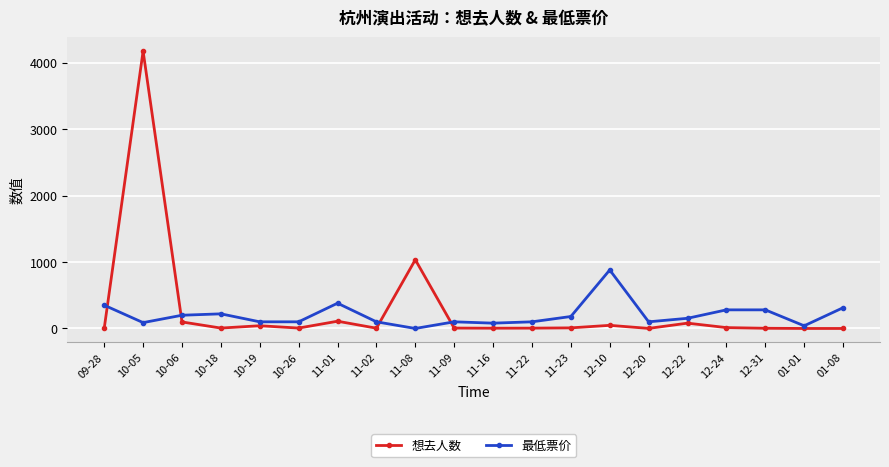

The 想去人数 series shows 3 at 12-31. True or false?

True